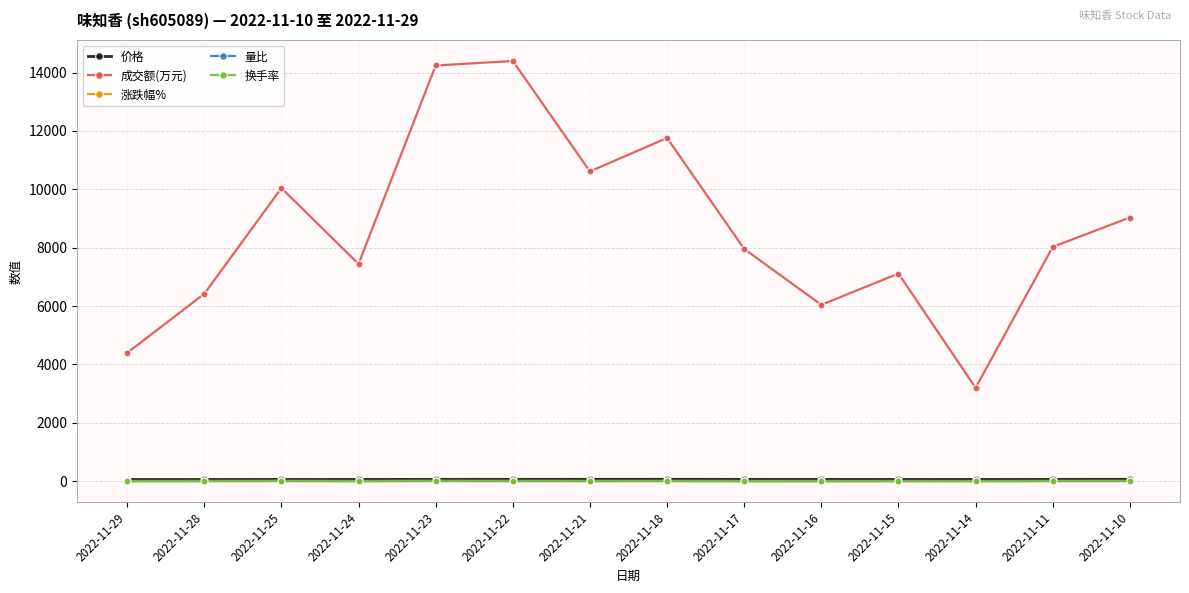

What are all the series names shown in the legend?

价格, 成交额(万元), 涨跌幅%, 量比, 换手率